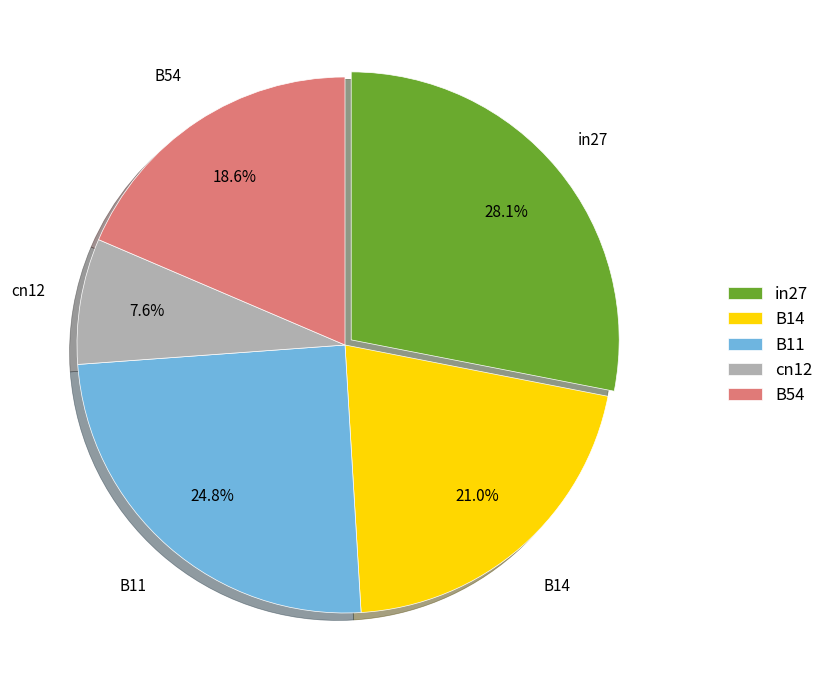

What percentage is the in27 slice, to the nearest percent?

28%